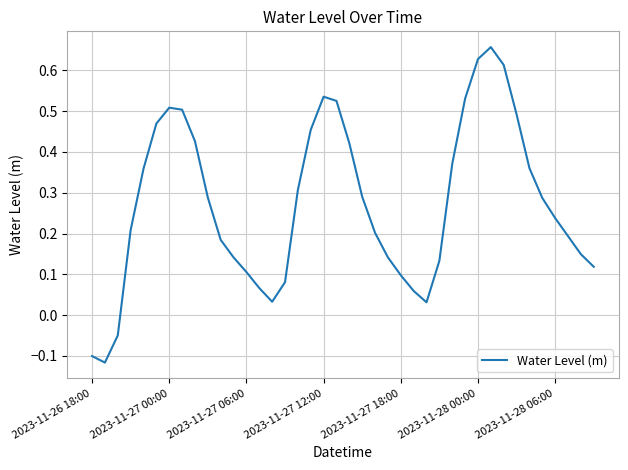

How many lines are shown in the chart?

1